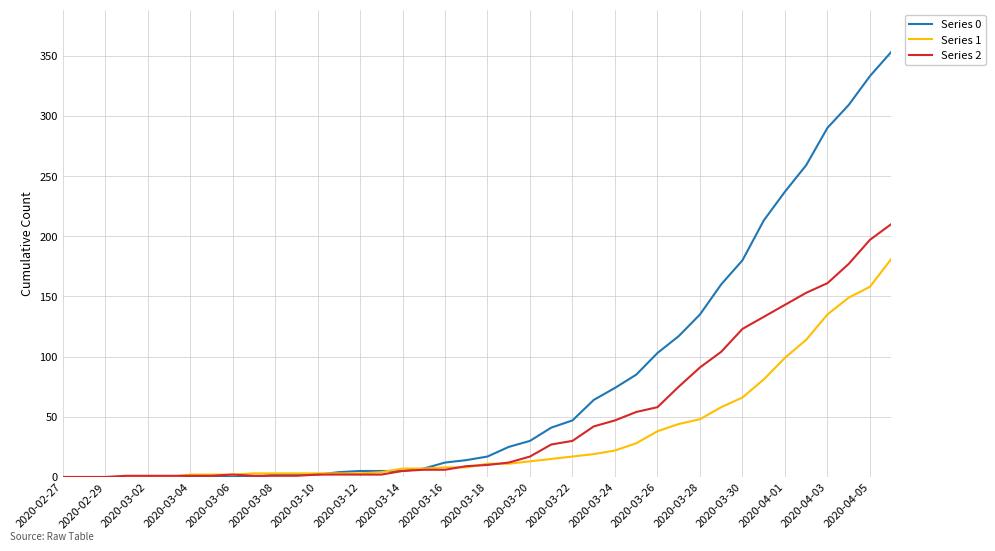

Which series has the widest spread of values?

Series 0